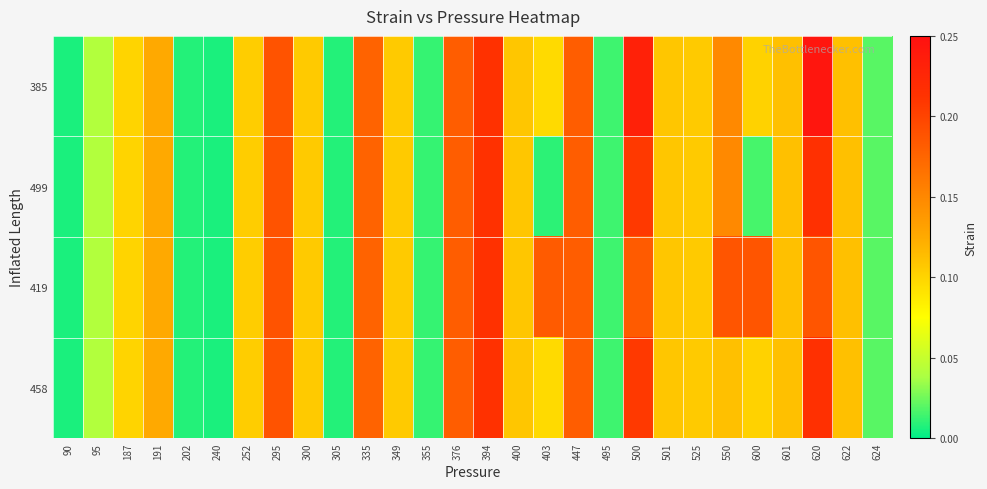

At which category is the sum across all series the highest?

620